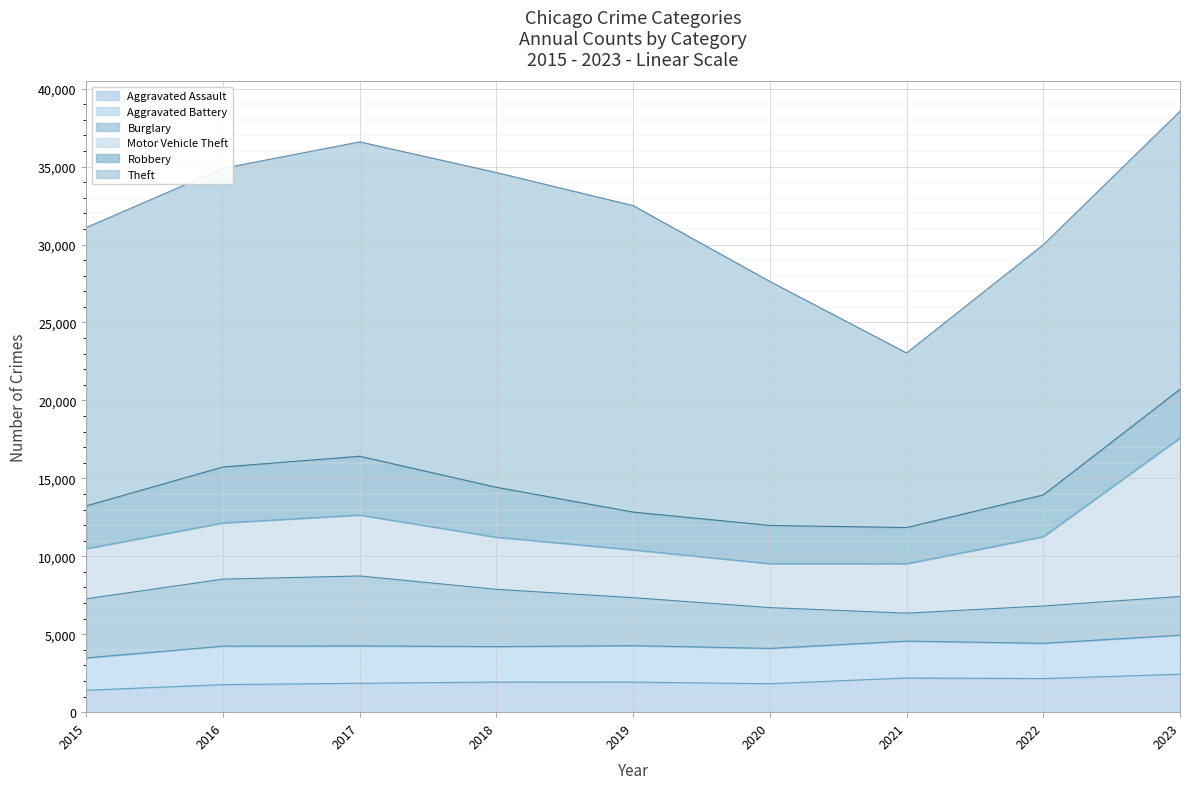

What is the value of the Aggravated Battery point at the 2nd from the left?

2468